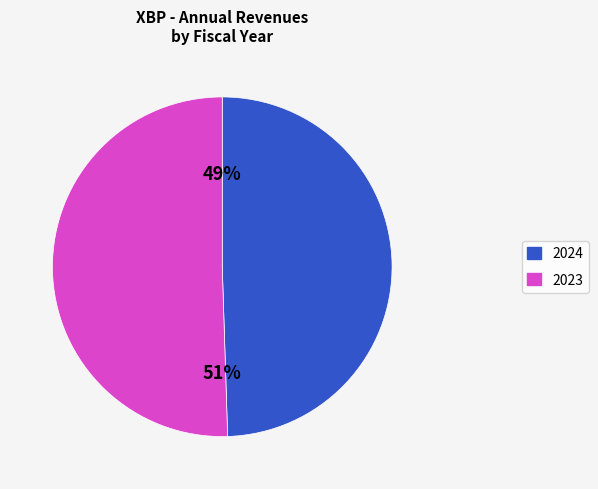

What is the largest slice in the pie chart?

2023